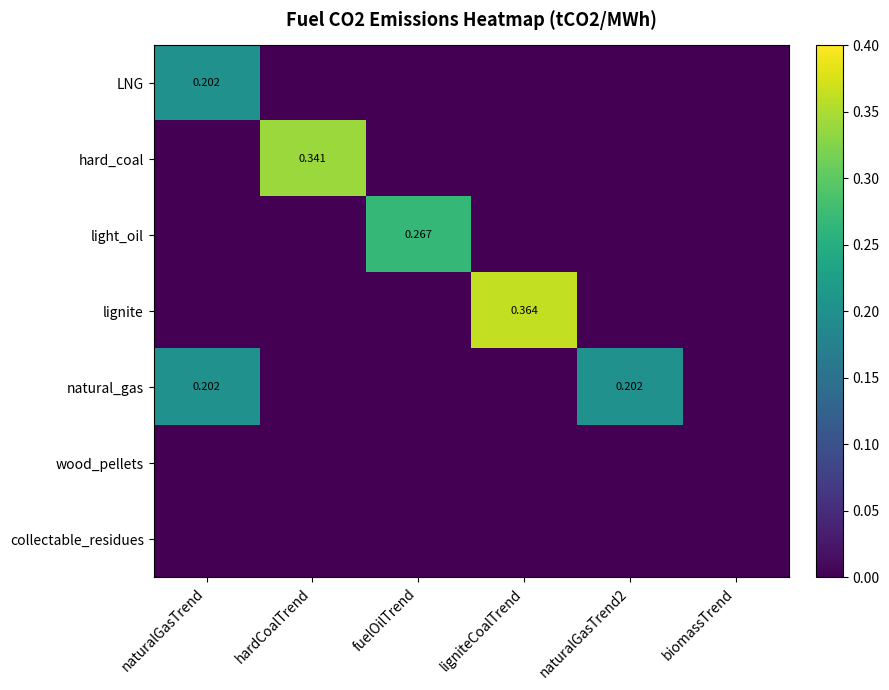

Where is hard_coal nearest to the value 0?

naturalGasTrend